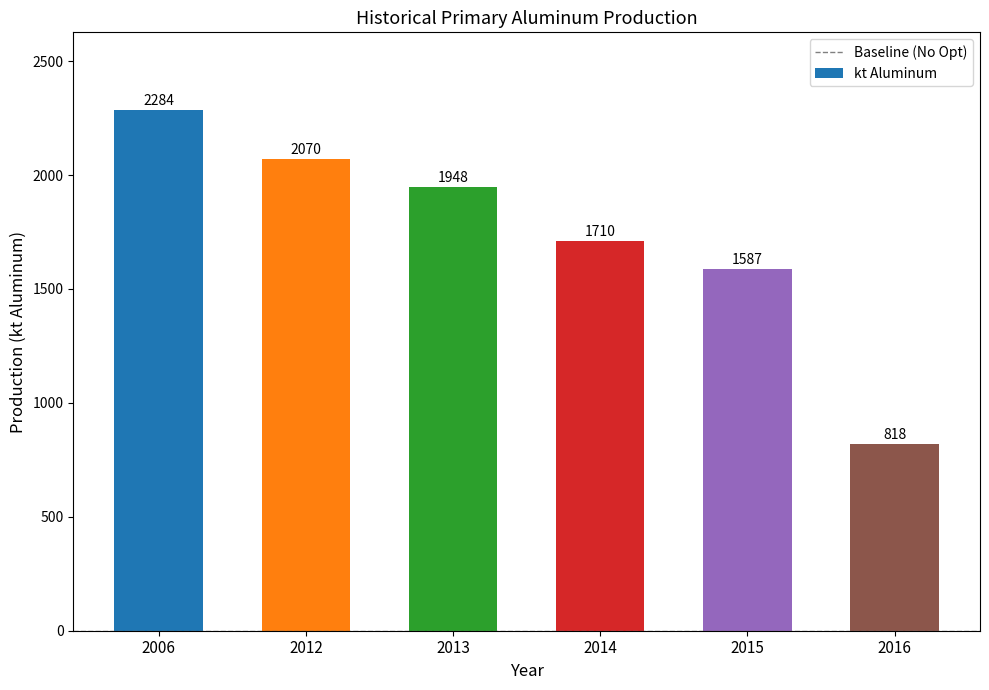

Approximately how many times larger is the value at 2006 compared to 2016?

2.8